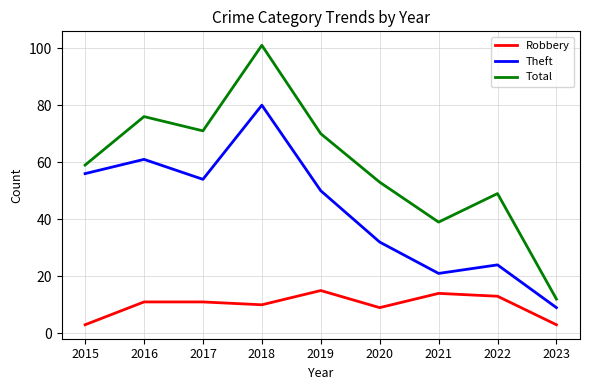

Where is Robbery nearest to the value 9?

2020